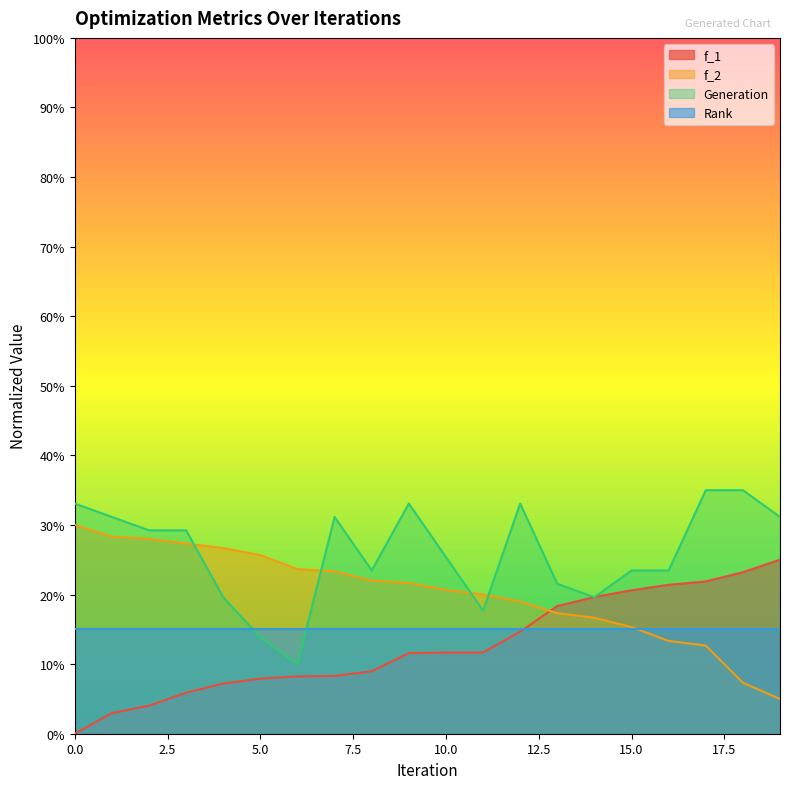

What is the difference between the highest and lowest values at 17?

0.2